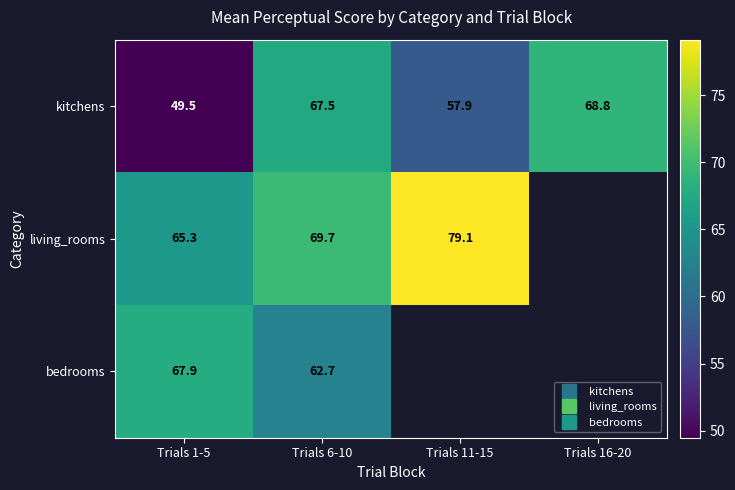

Which series has the largest range (max minus min)?

kitchens